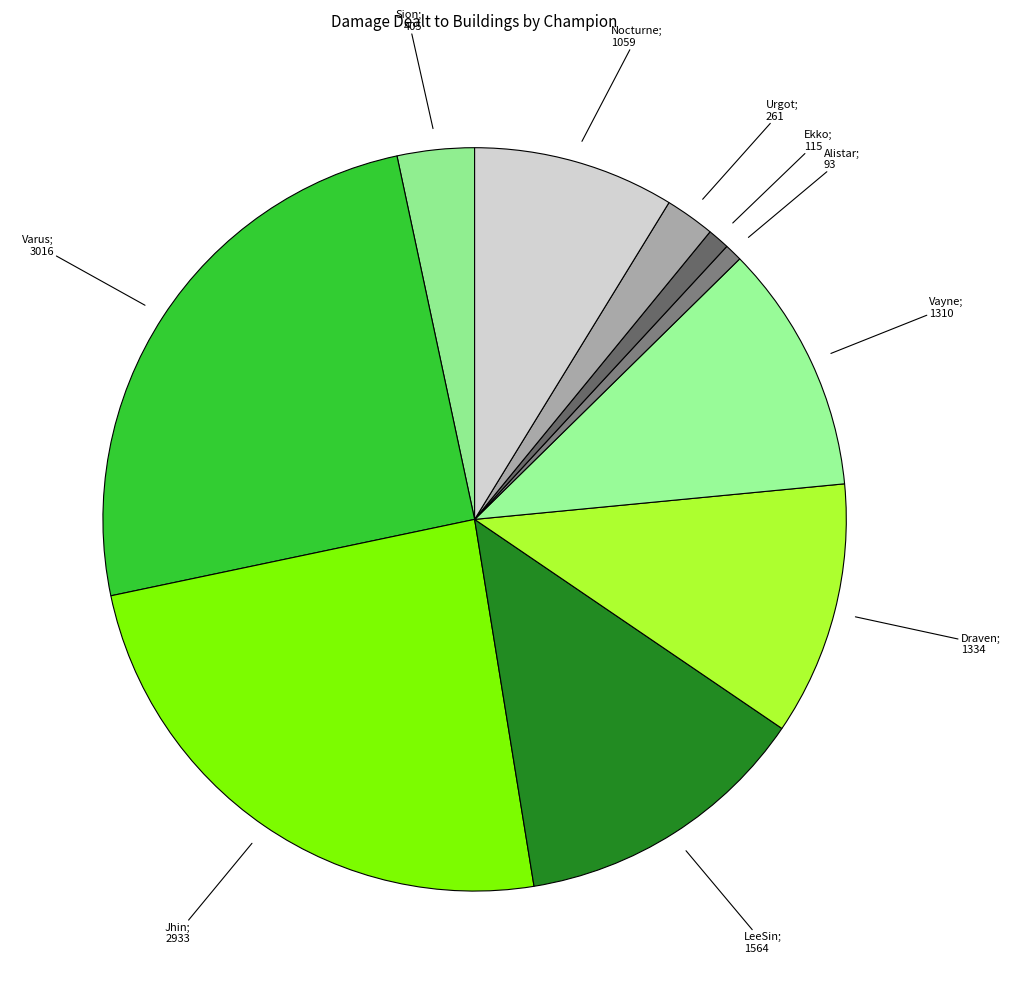

How many slices are in this pie chart?

10